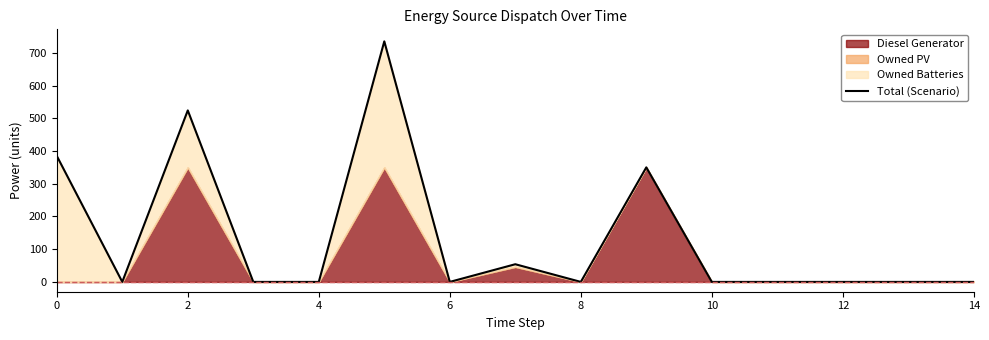

Reading left to right, transcribe all the data shown in this chart.

385	0	524	0	0	735	0	54	0	350	0	0	0	0	0